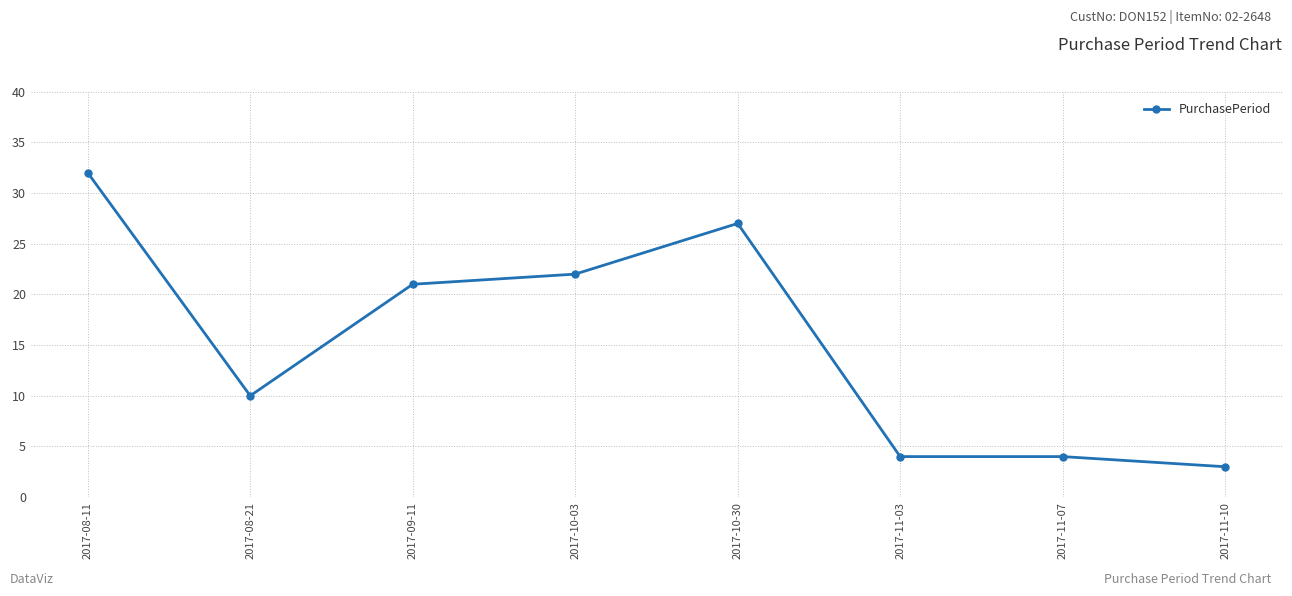

Which category has the lowest value across all series?

2017-11-10